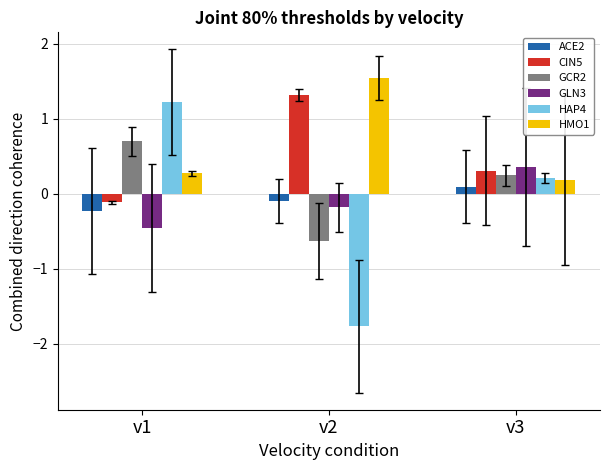

Reading left to right, transcribe all the data shown in this chart.

ACE2: v1=-0.2	v2=-0.1	v3=0.1
CIN5: v1=-0.1	v2=1.3	v3=0.3
GCR2: v1=0.7	v2=-0.6	v3=0.2
GLN3: v1=-0.5	v2=-0.2	v3=0.4
HAP4: v1=1.2	v2=-1.8	v3=0.2
HMO1: v1=0.3	v2=1.5	v3=0.2